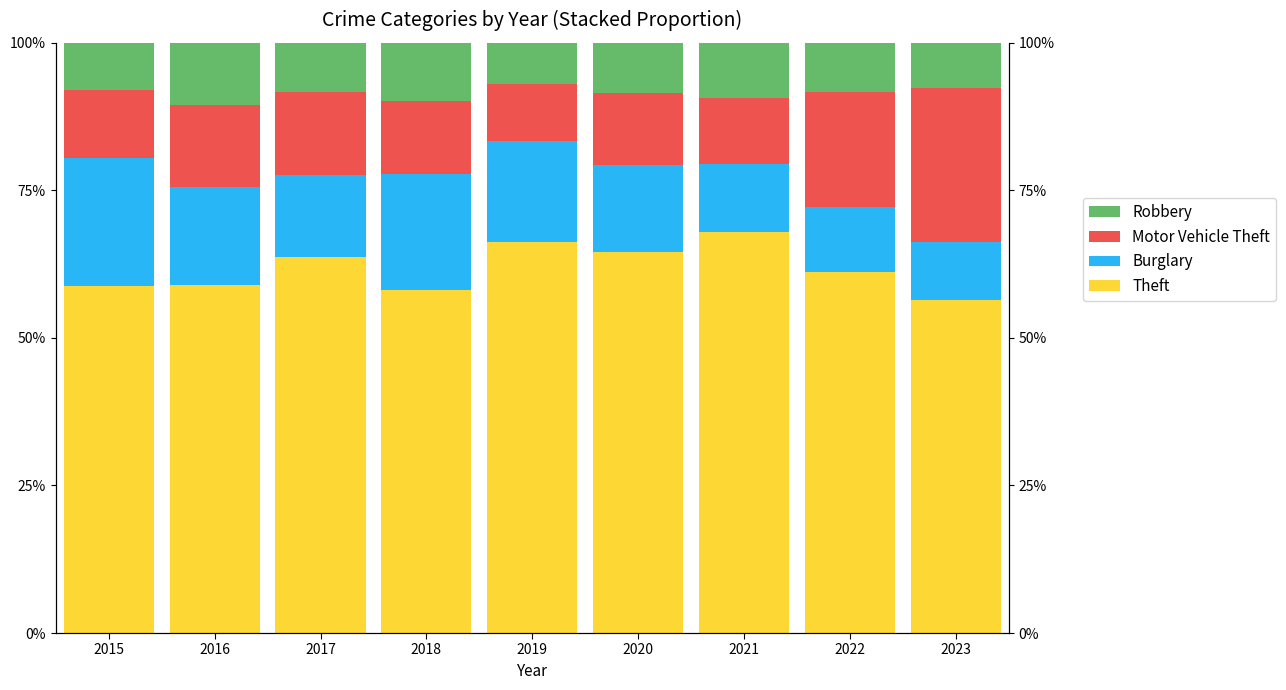

What is the minimum value for Burglary?

0.1